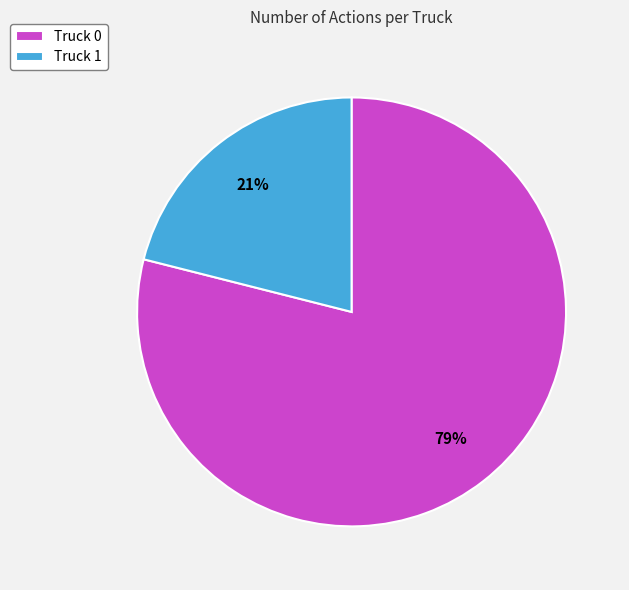

Which slice is the largest?

Truck 0